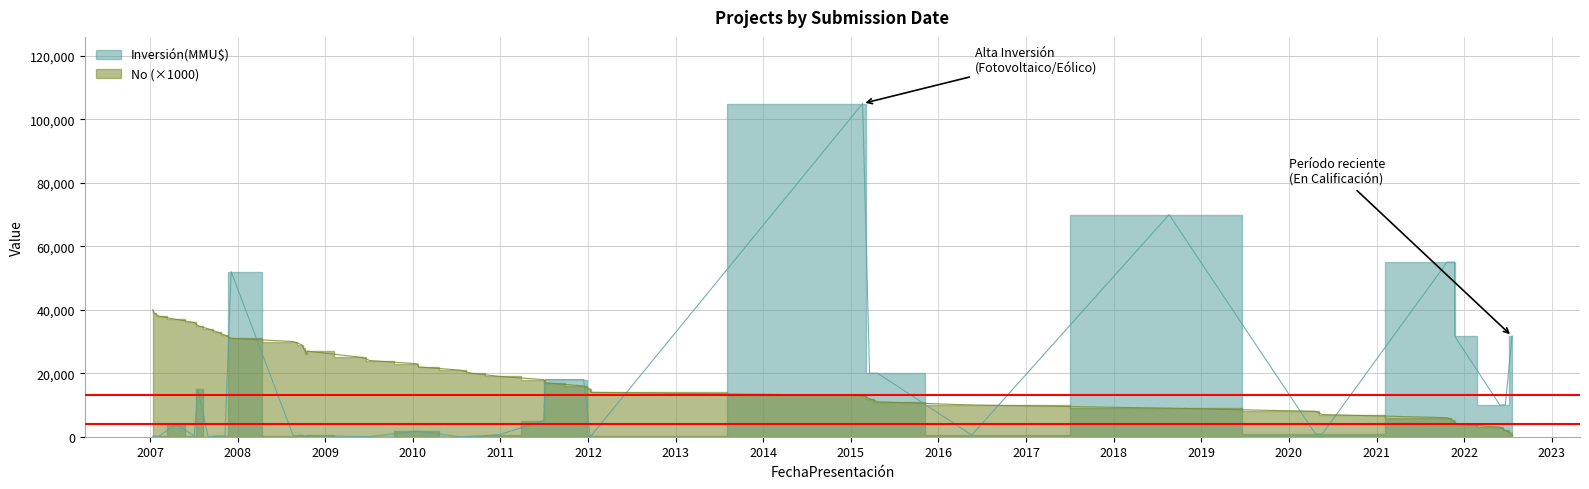

True or false: the data shows 9438 at 19/02/2015.

False